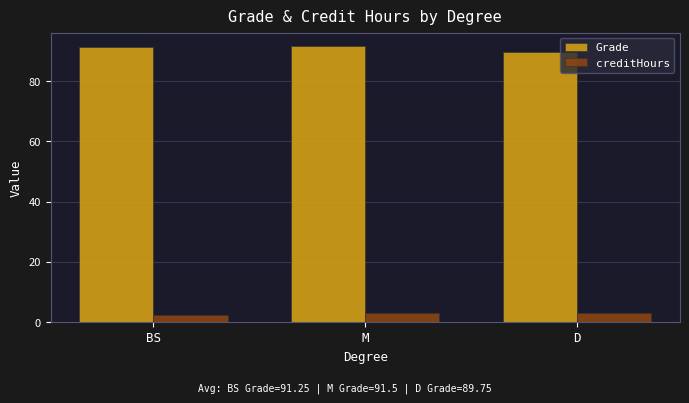

List the series in order of their overall mean, lowest first.

creditHours, Grade